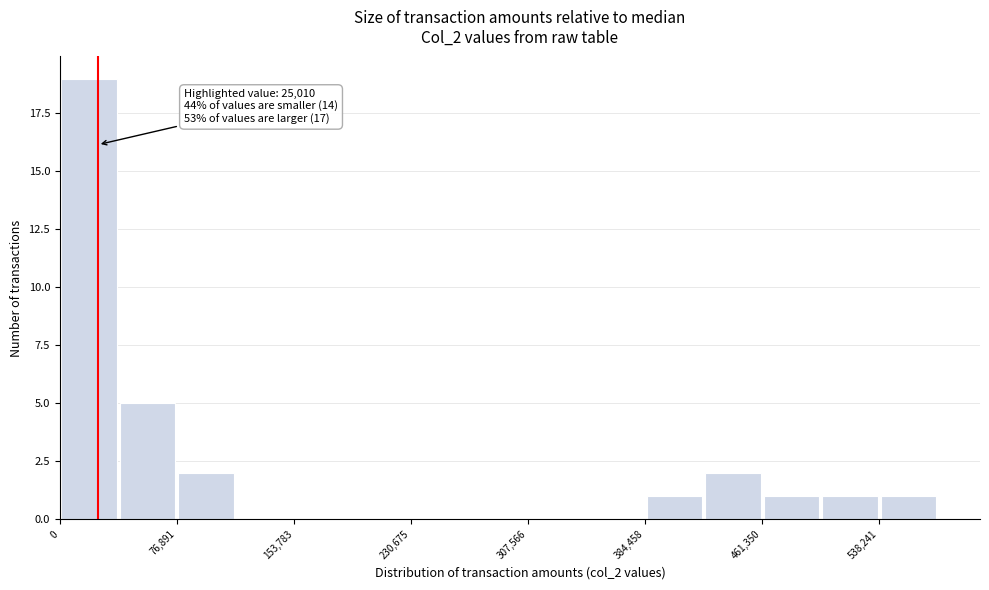

Around what value on the x-axis is the tallest bar? Give the approximate position of its centre, as read against the axis.

20000